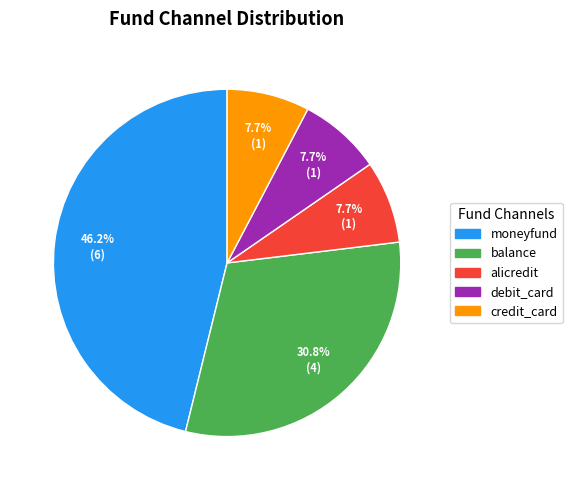

Is the sum of moneyfund and balance greater than half?

Yes